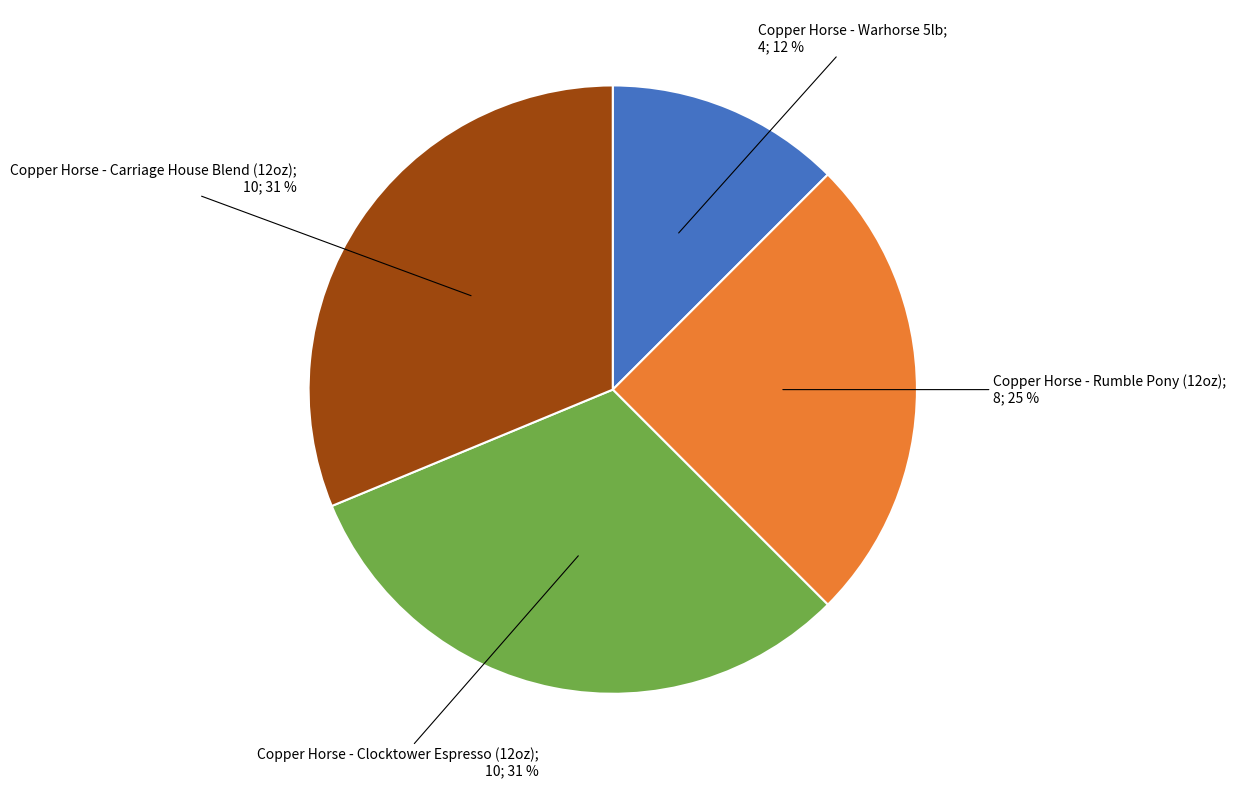

How many segments does this pie chart have?

4